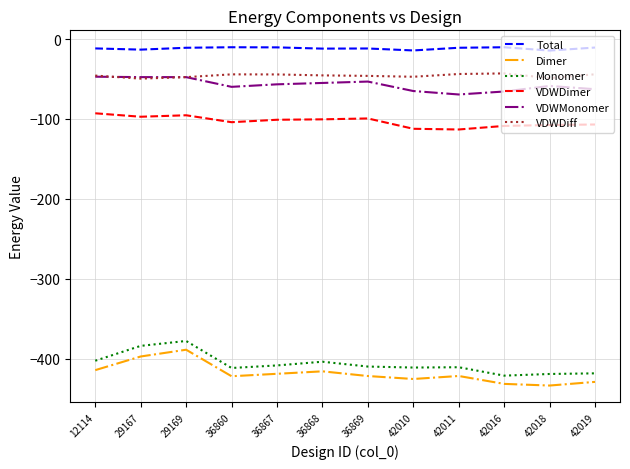

What is the maximum value shown in the chart?

-10.3